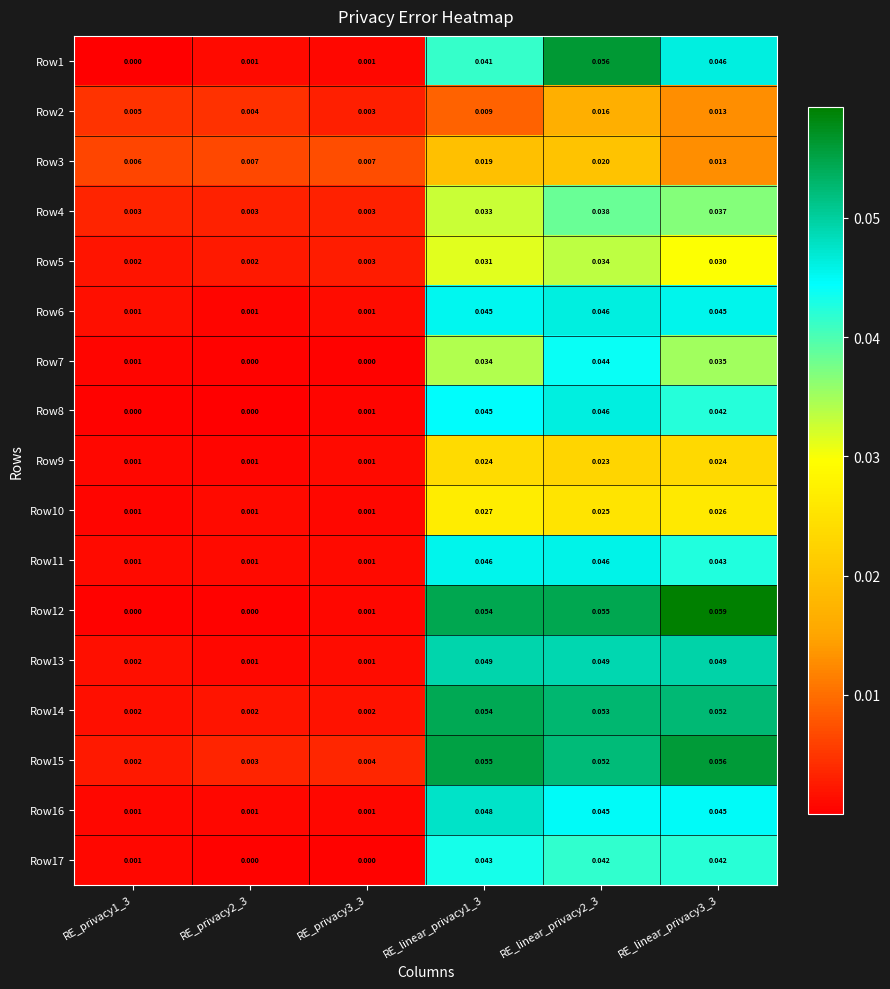

Is the value of Row11 at RE_linear_privacy3_3 greater than the value of Row15 at RE_linear_privacy1_3?

No